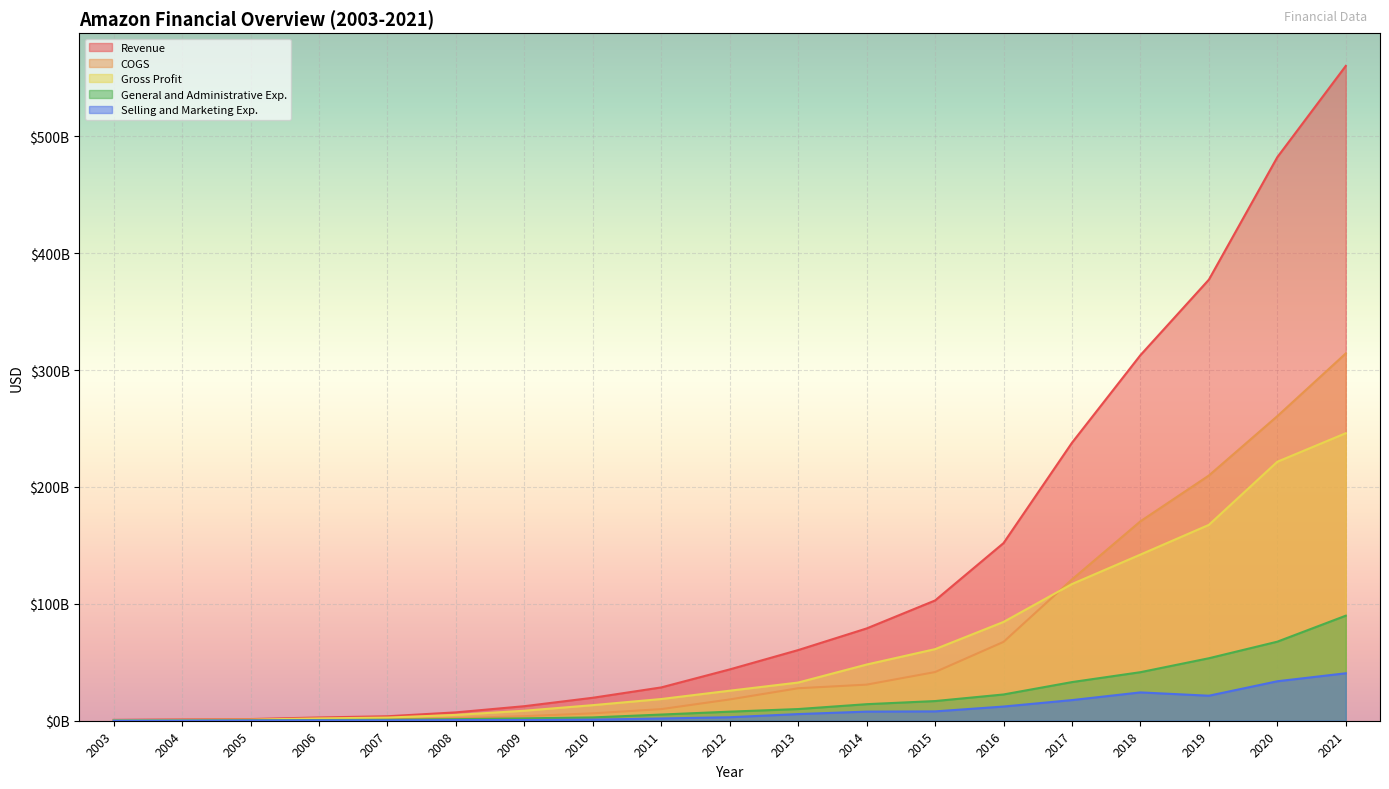

Which series has the largest total across all categories?

Revenue